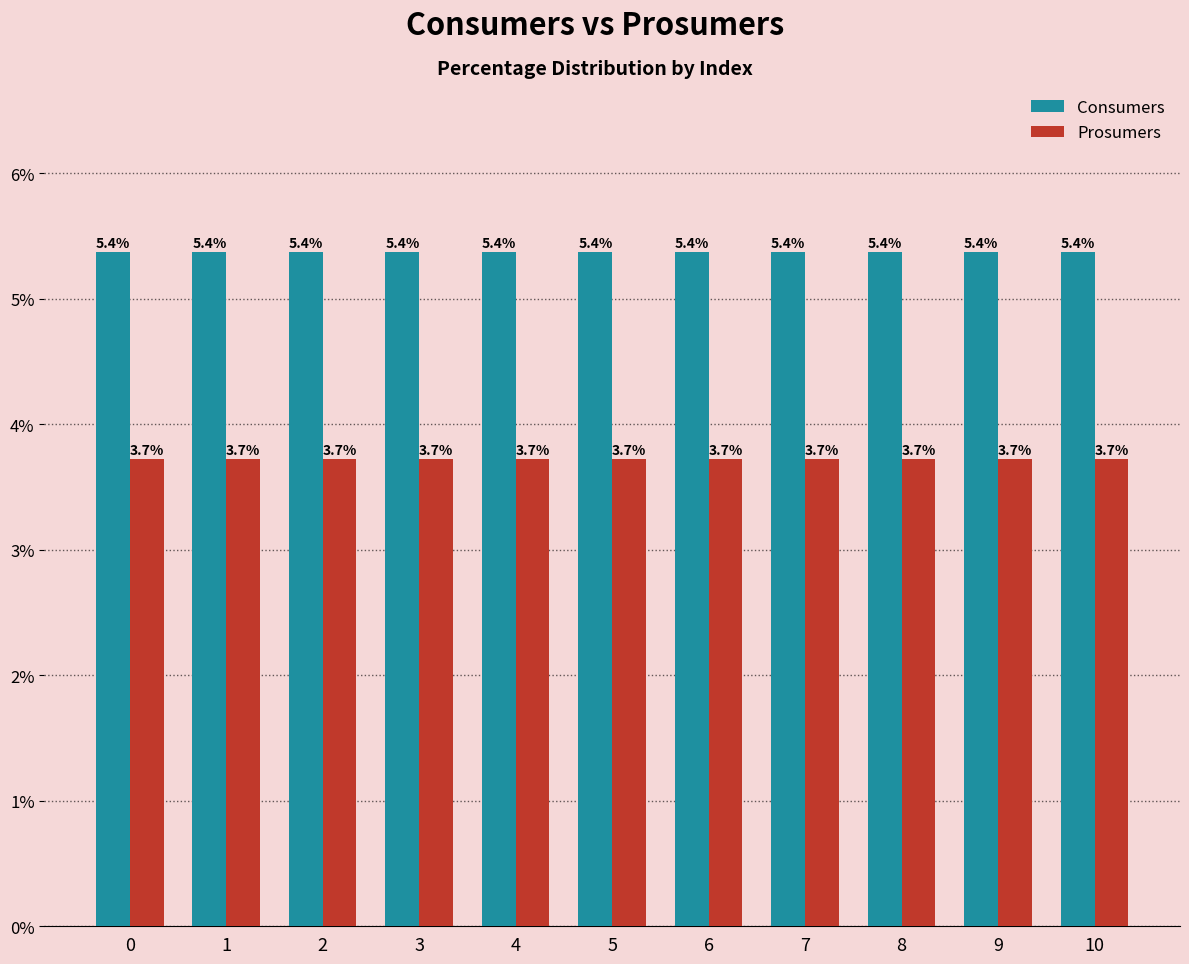

The value of Prosumers at 3 is 5.7. True or false?

False